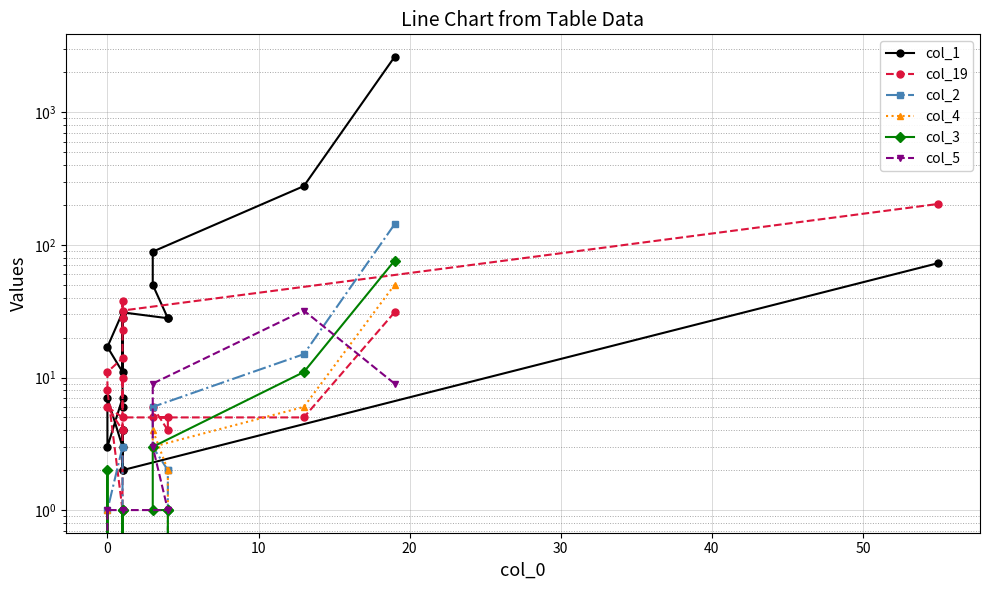

List the series in order of their peak value, lowest first.

col_5, col_4, col_3, col_2, col_19, col_1